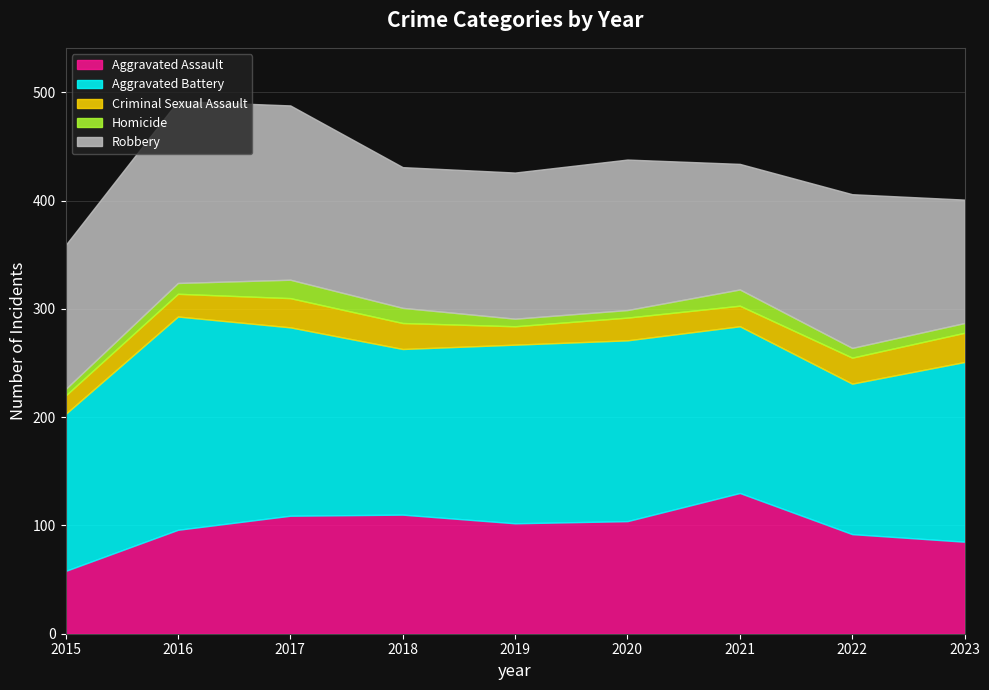

Count the number of data series in this chart.

5